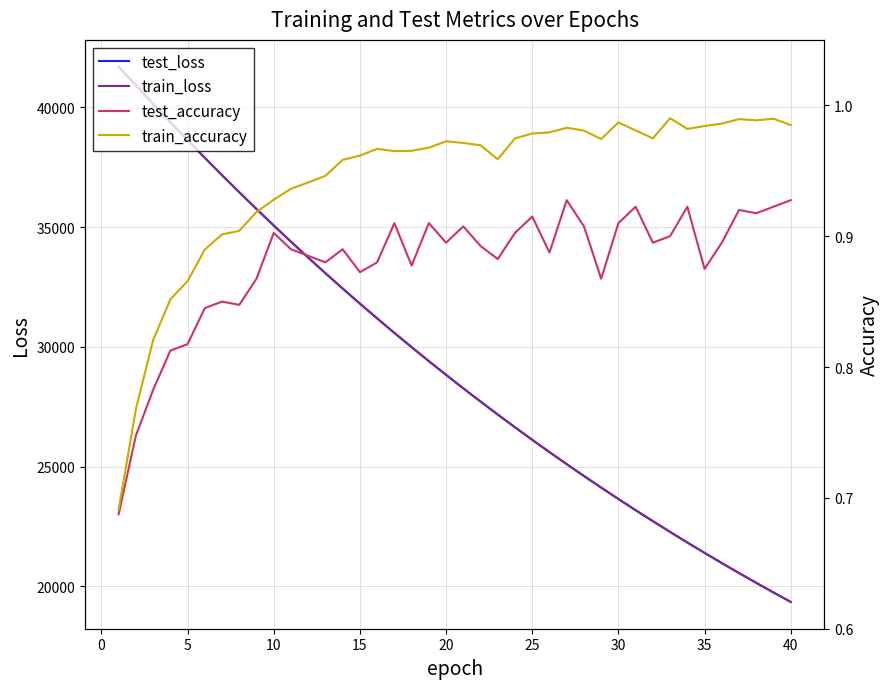

What is the minimum value for test_loss?

19347.2